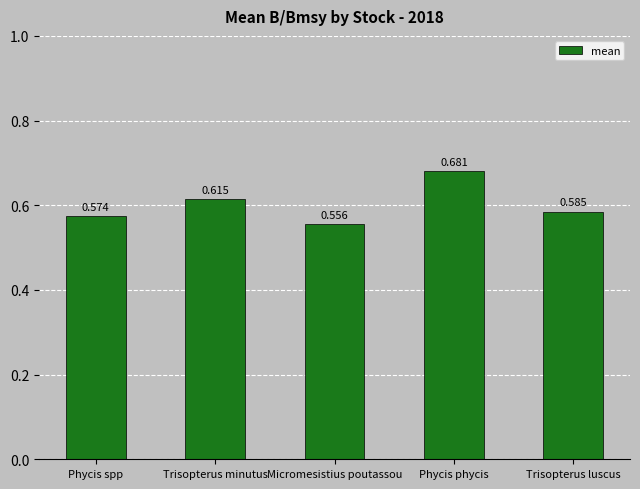

True or false: the data shows 0.1 at Trisopterus luscus.

False